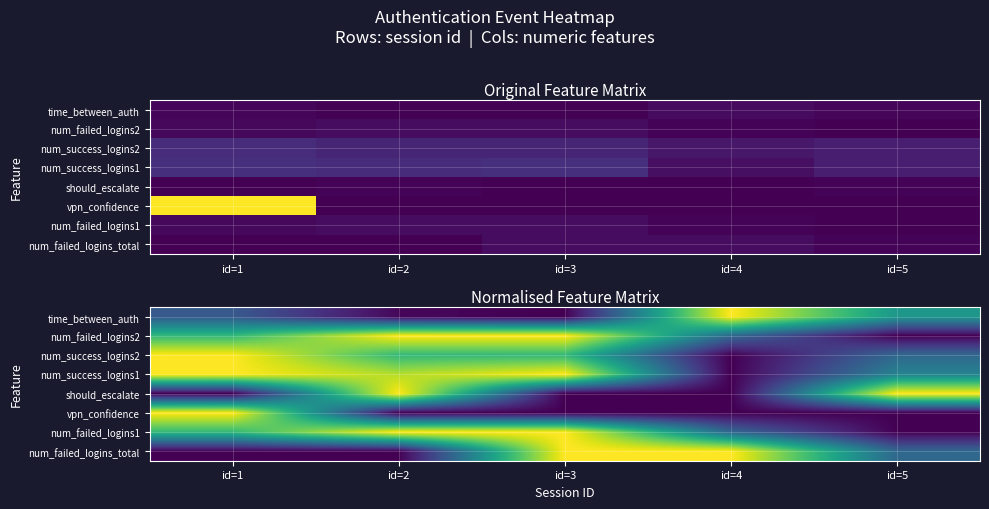

What is the spread (max minus min) of values at id=4?

1.0